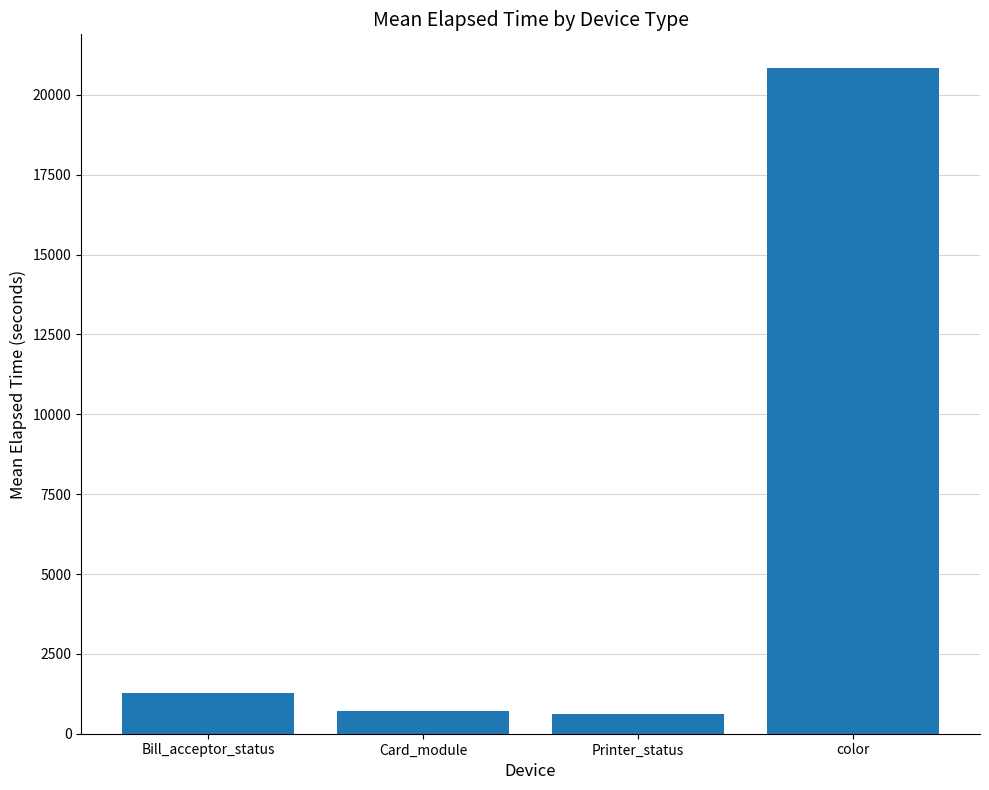

At which category does the chart reach its peak across all series?

color